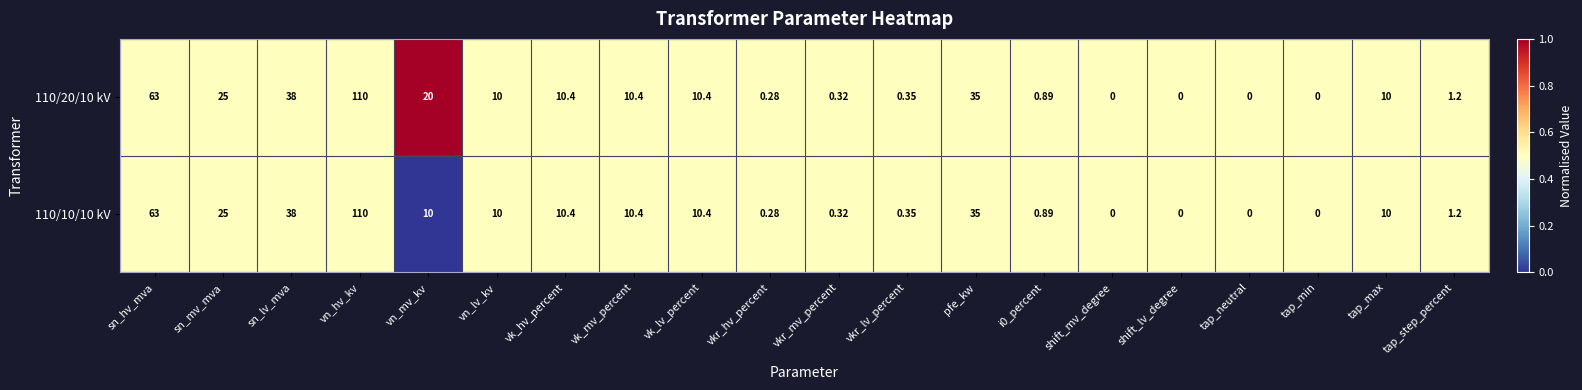

Which category has the highest value in the 110/10/10 kV series?

vn_hv_kv